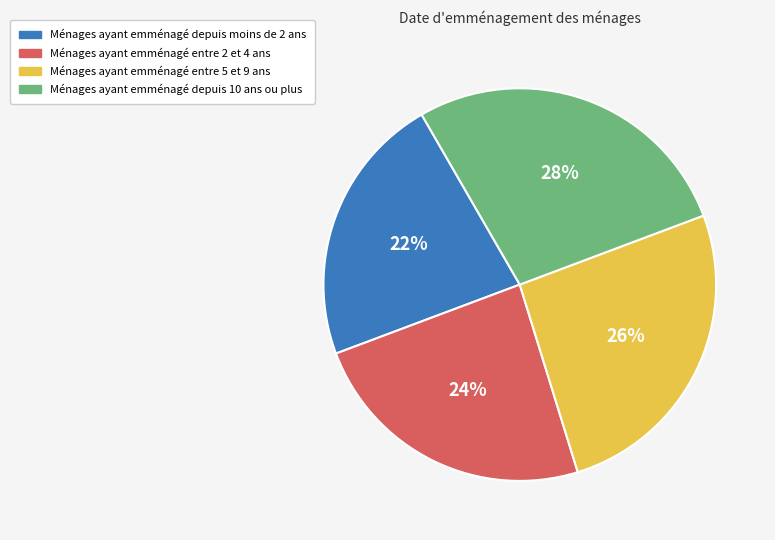

To the nearest percent, what is the average slice percentage?

25%